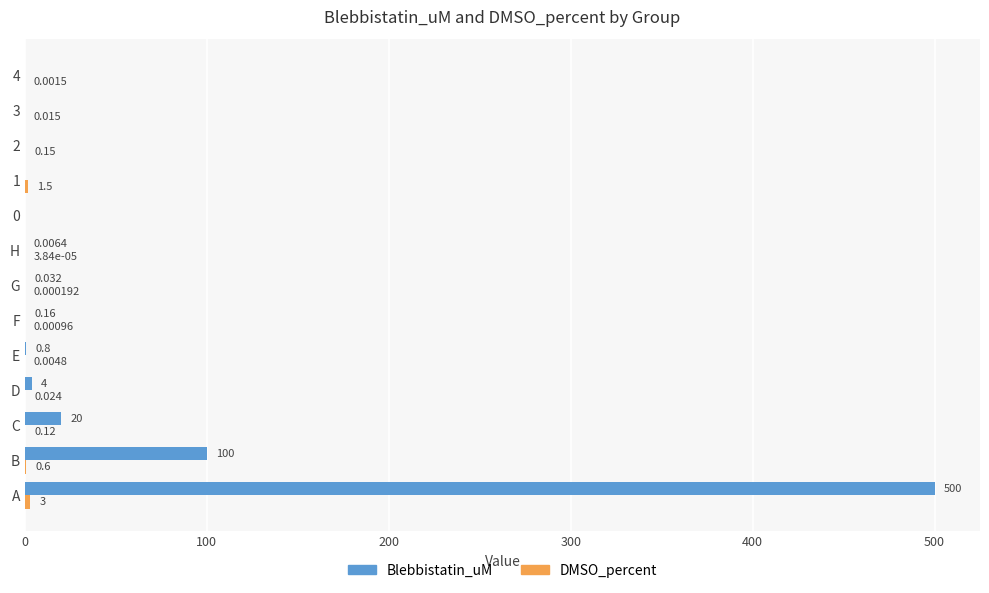

How many values in the Blebbistatin_uM series exceed 0?

8